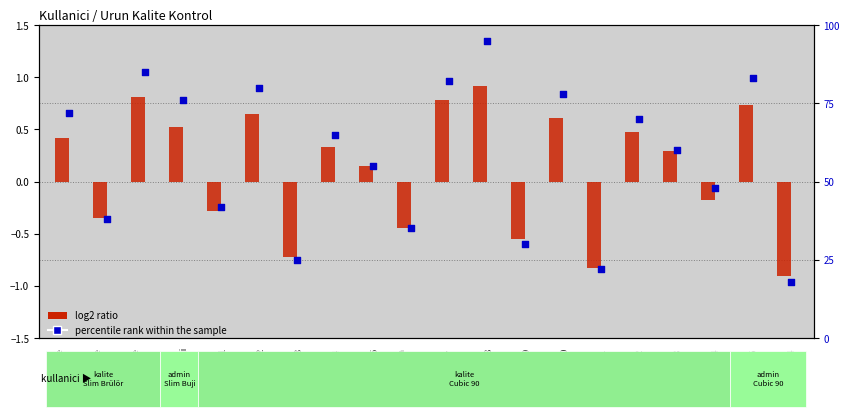

Is the value of percentile rank within the sample at kalite
Slim greater than the value of log2 ratio at planlama
Cubic06?

Yes